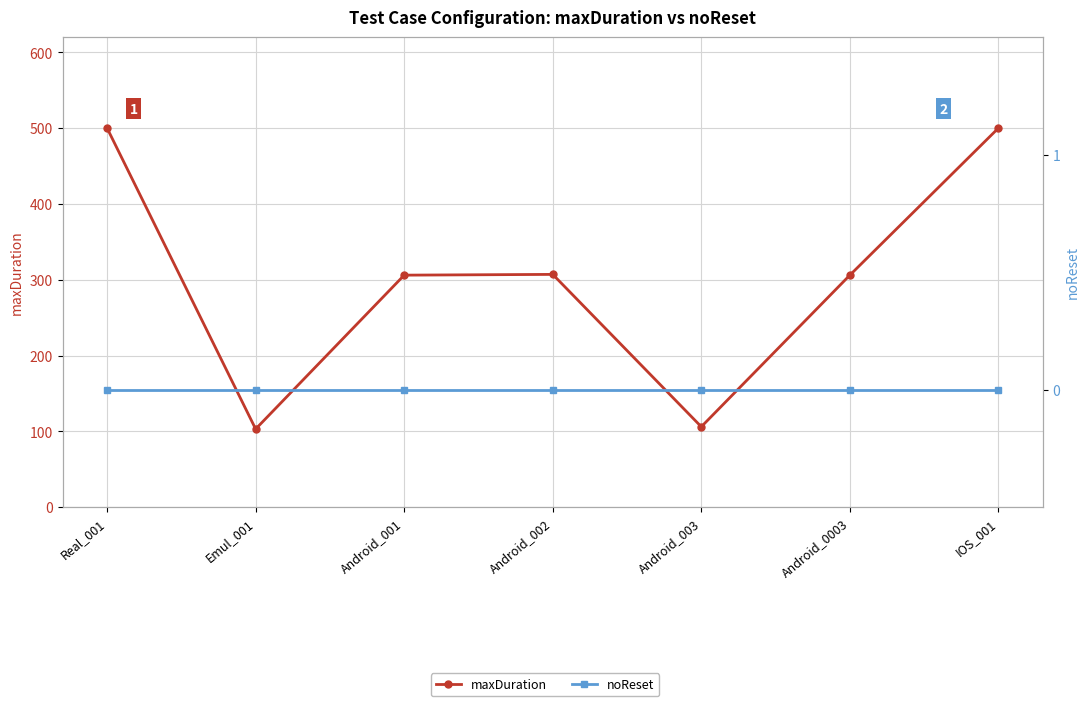

What position from the left is Android_001?

3